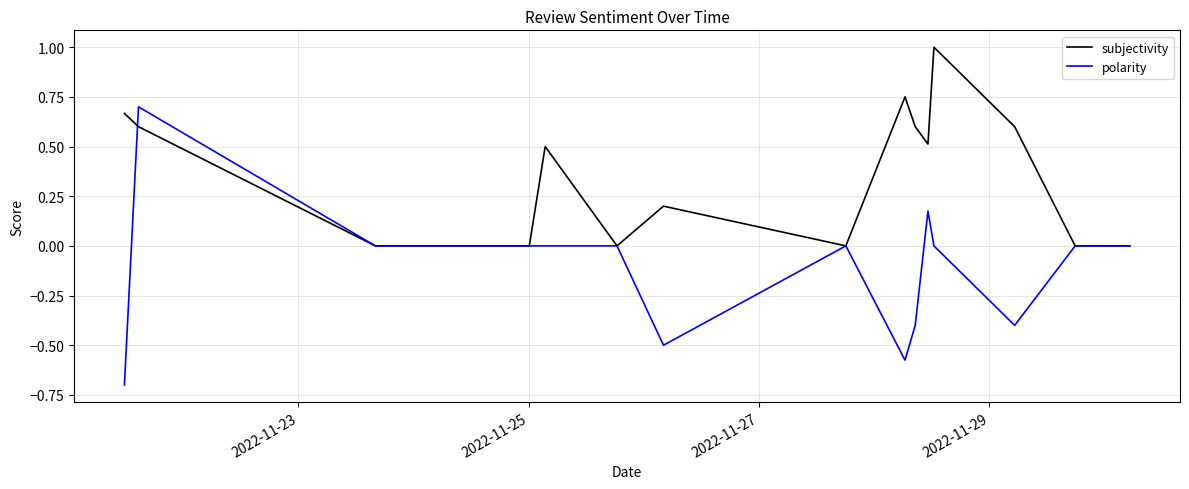

What is the greatest value displayed?

1.0